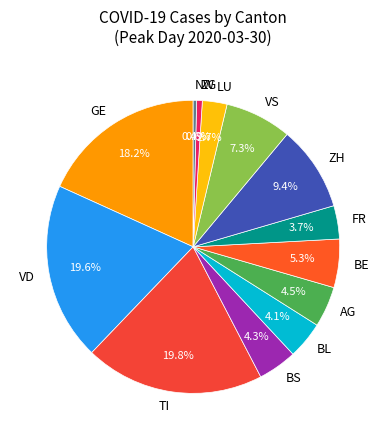

Which has a higher value, BL or TI?

TI